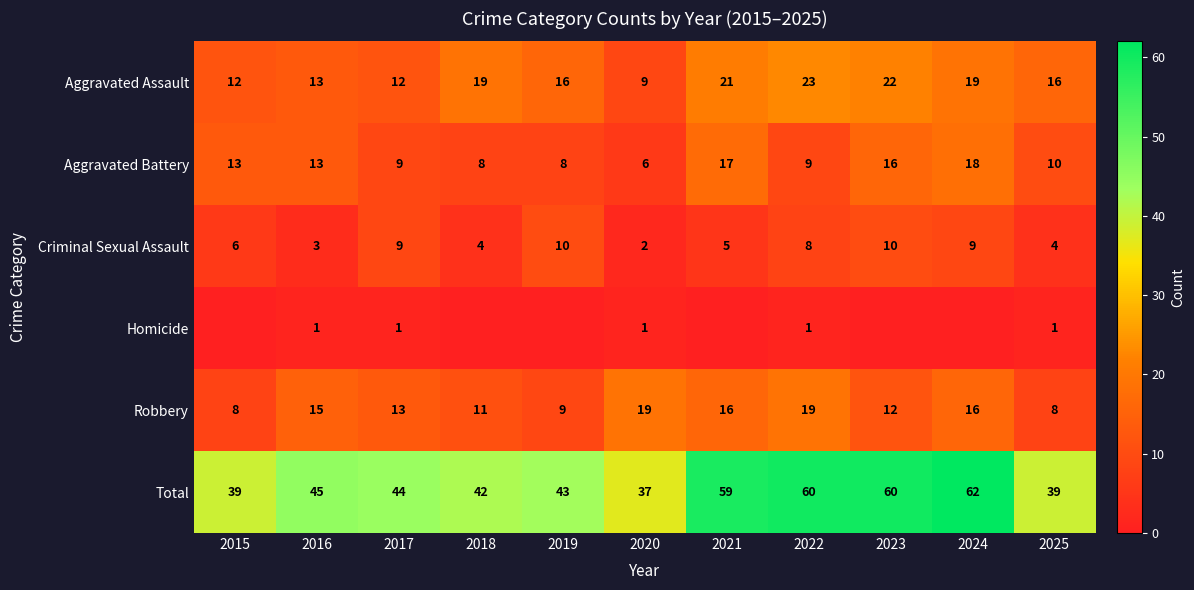

Rank the series by their maximum value, from highest to lowest.

Total, Aggravated Assault, Robbery, Aggravated Battery, Criminal Sexual Assault, Homicide